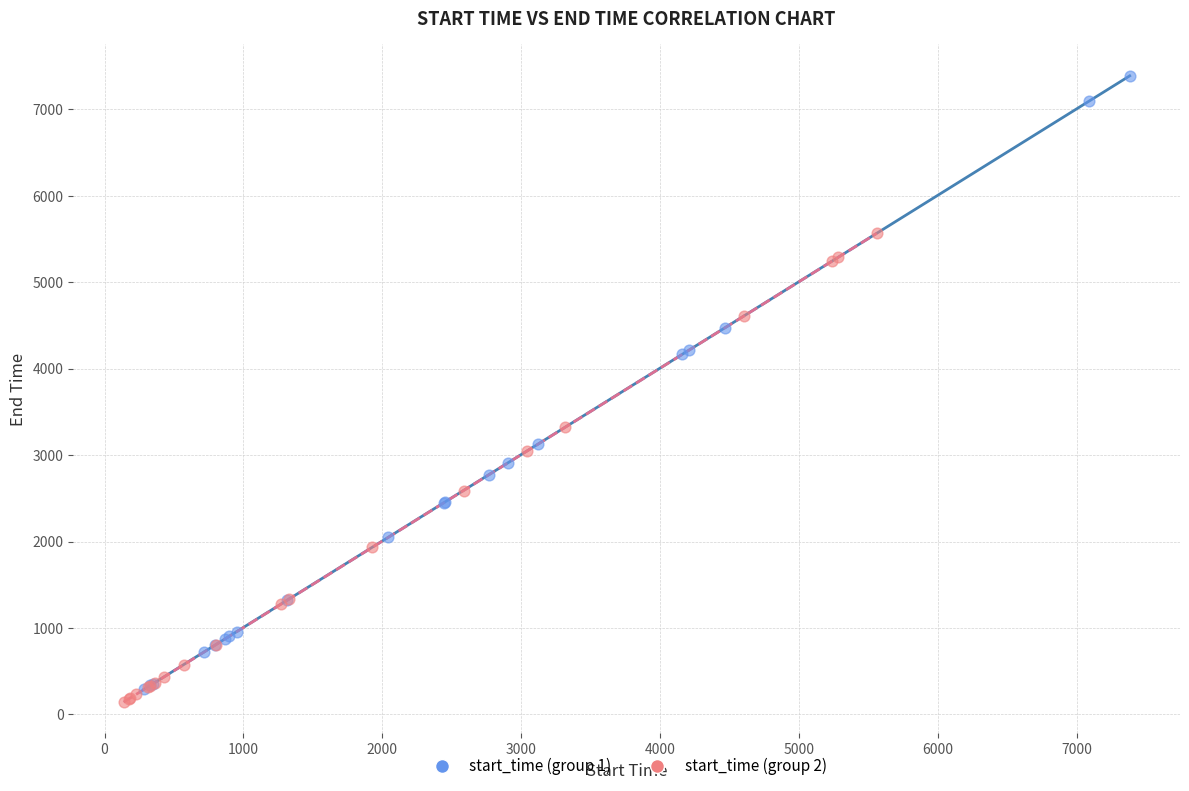

Which series contains the highest Y value?

start_time (group 1)